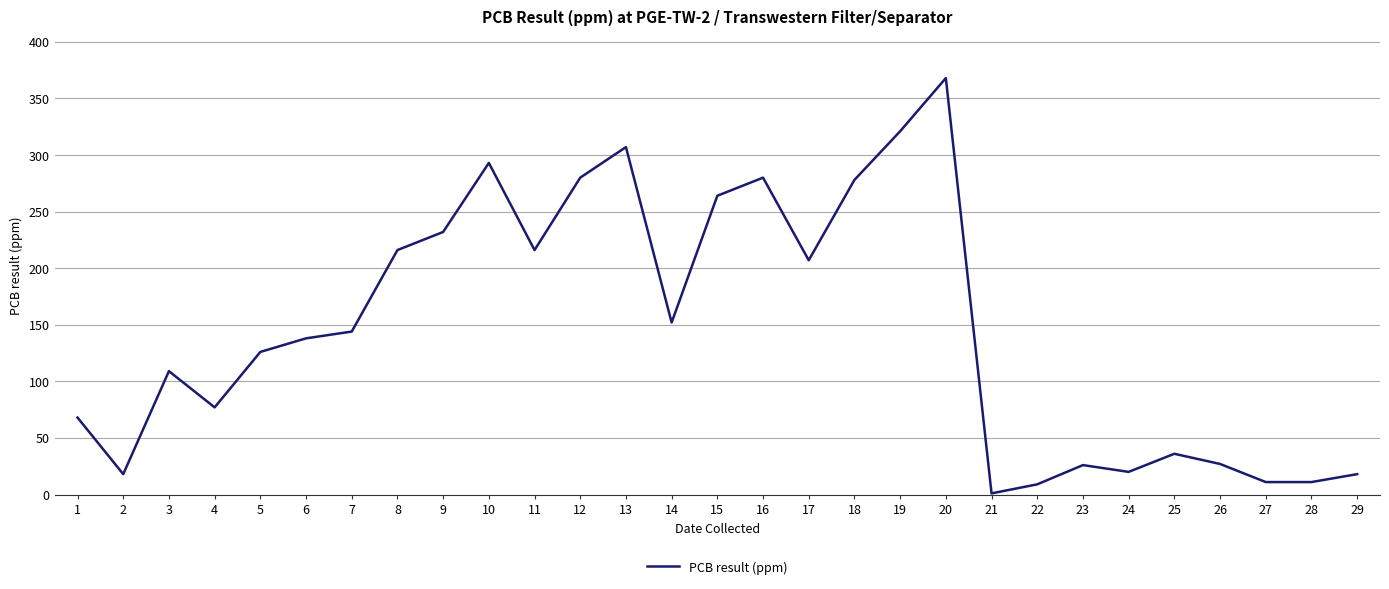

How many lines are shown in the chart?

1